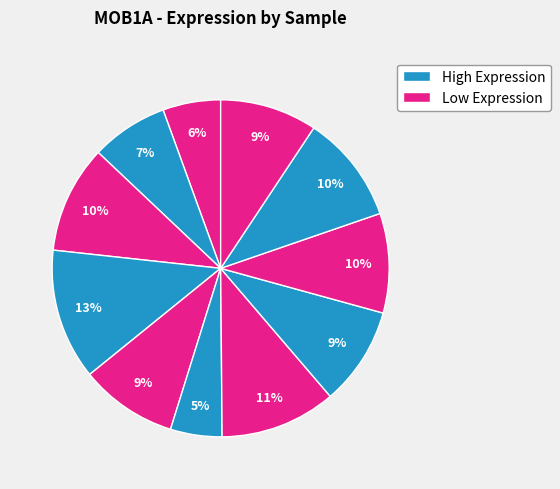

To the nearest percent, what is the difference between the largest and smallest slice percentages?

8%